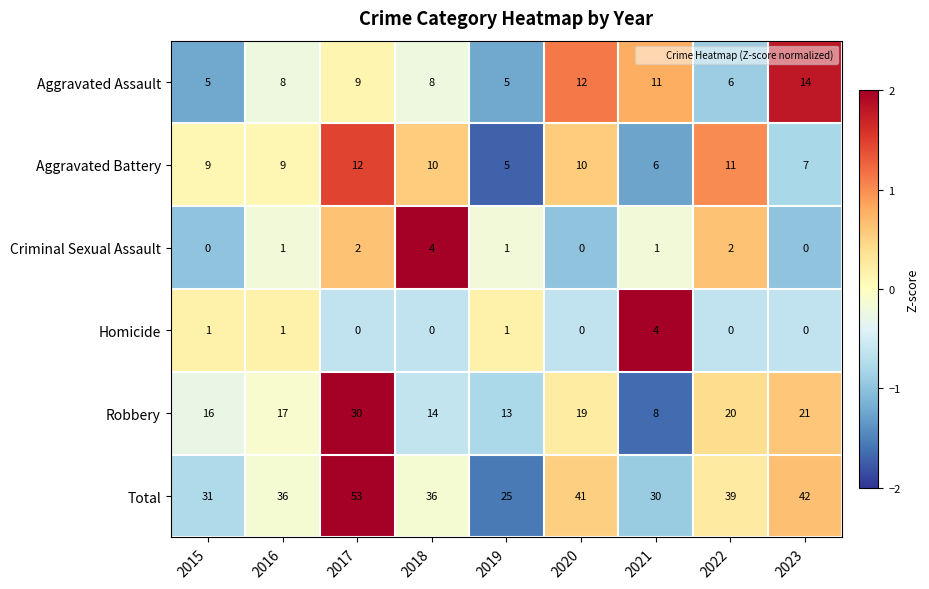

What is the total value across all series at 2021?

60